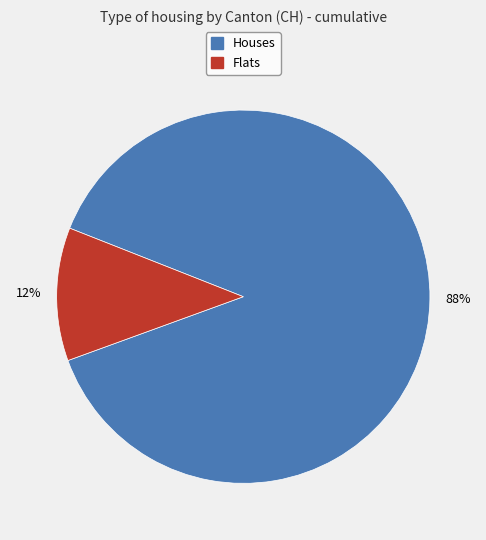

How many slices are in this pie chart?

2